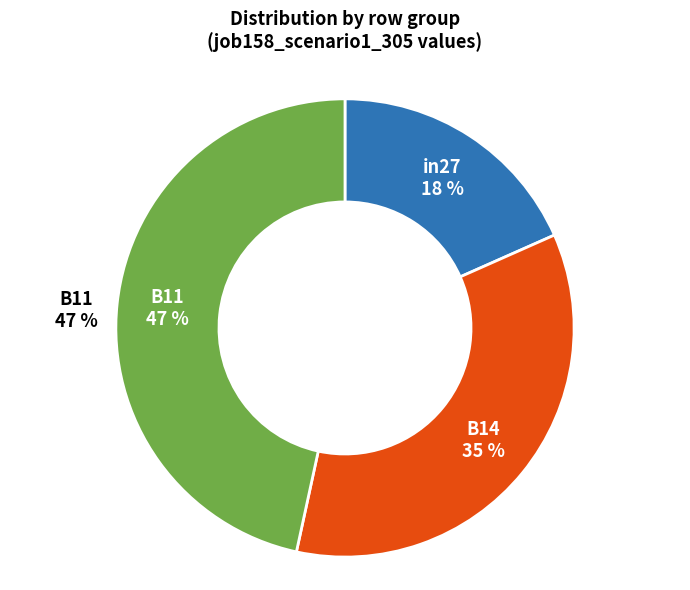

To the nearest percent, what is the difference between the B14 and B11 slice percentages?

12%